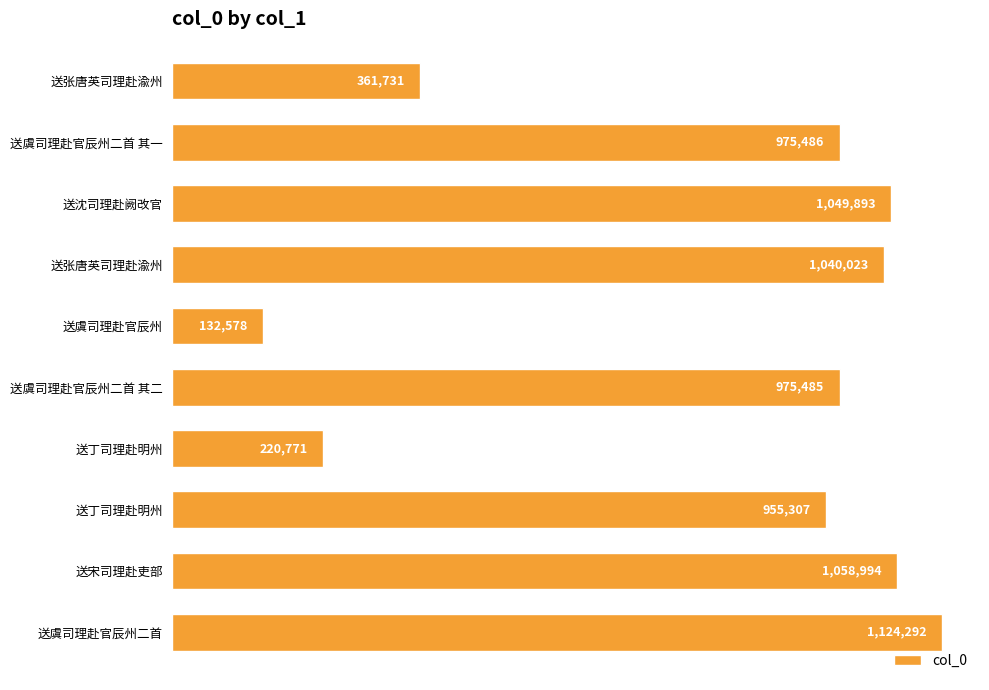

Which category has the highest value across all series?

送虞司理赴官辰州二首